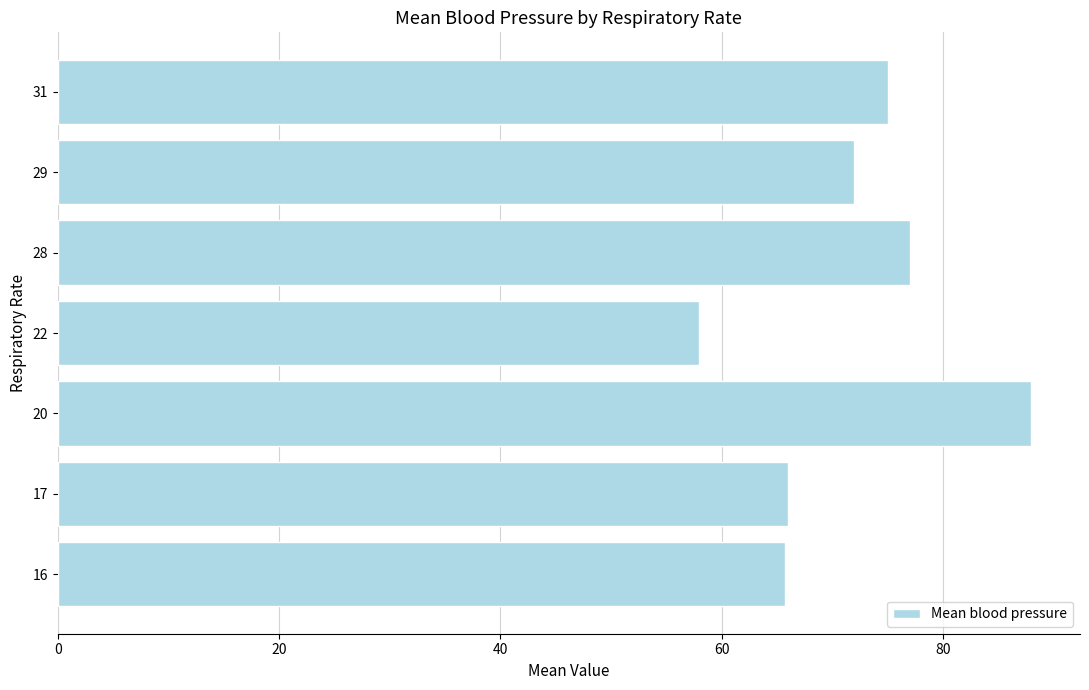

What value does the data have at 28?

77.0